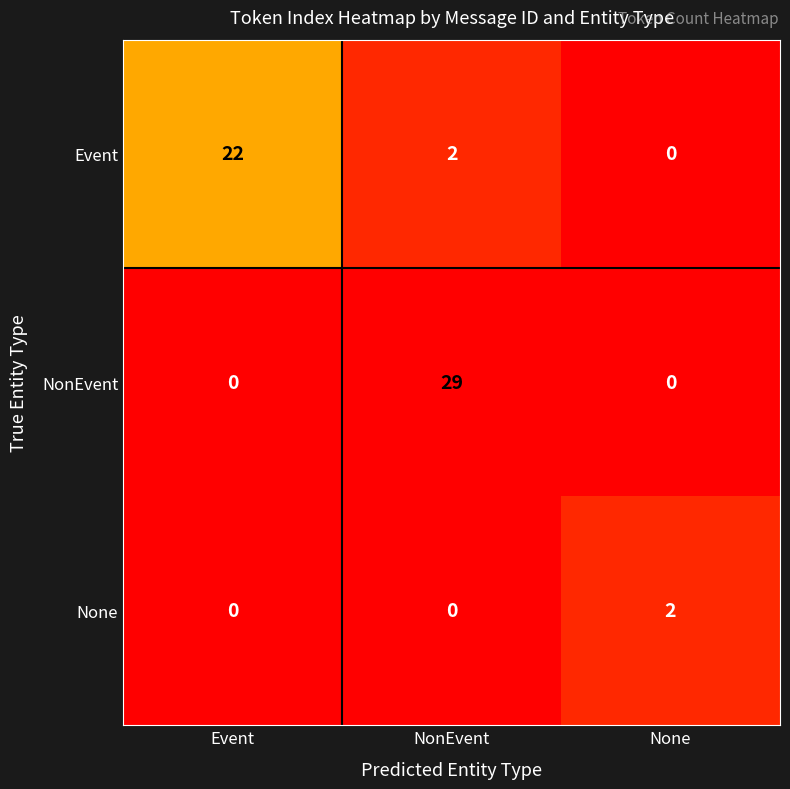

Which series has the largest total across all categories?

NonEvent